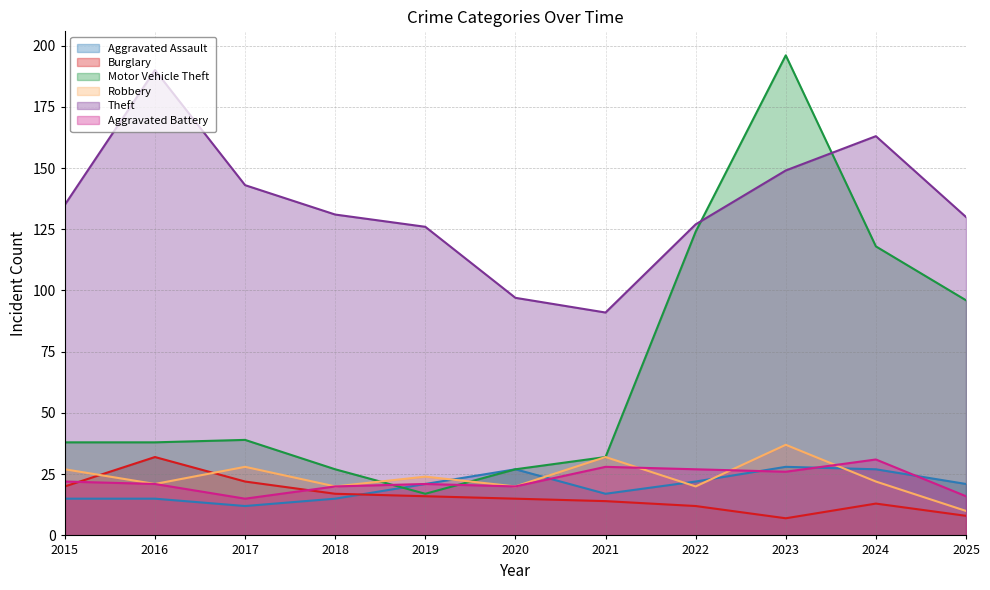

Which has a higher value, 2016 or 2017?

2016